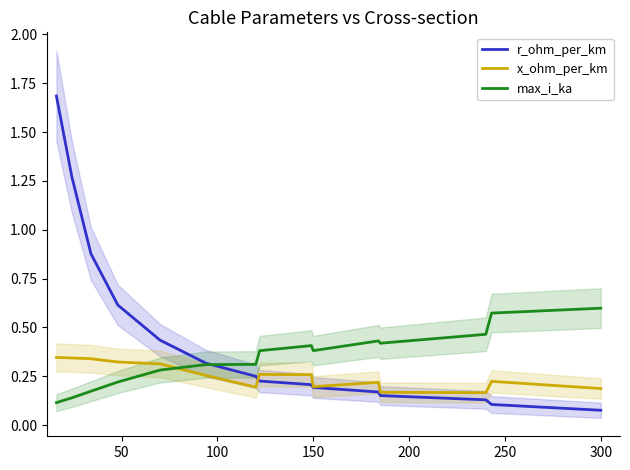

True or false: x_ohm_per_km has a value of 0.1 at 300.

False